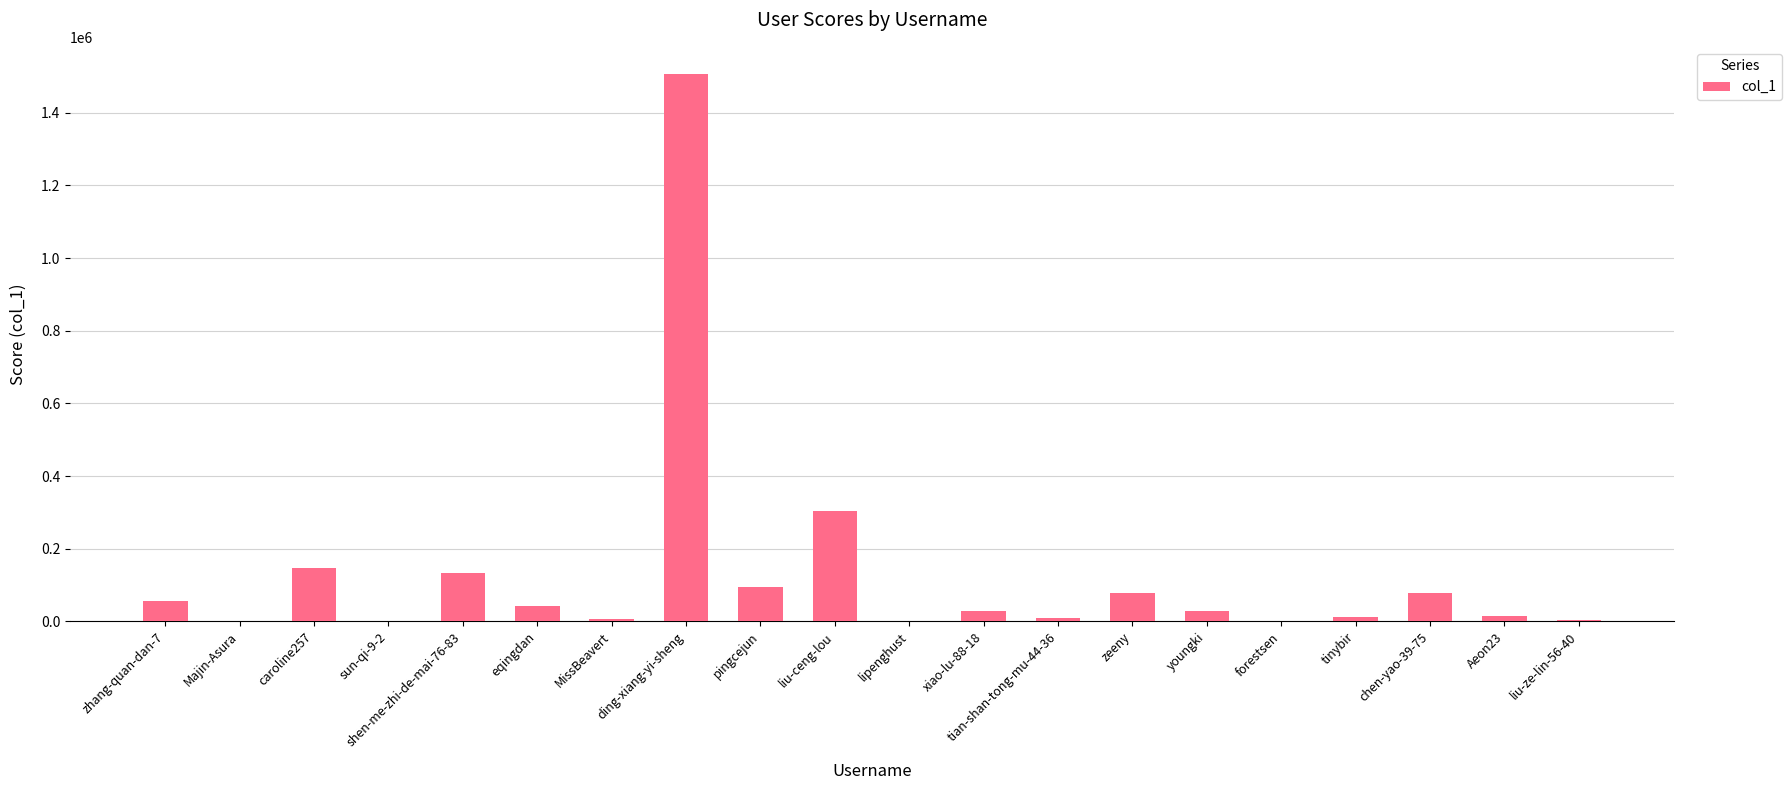

The value at liu-ceng-lou is 407977. True or false?

False